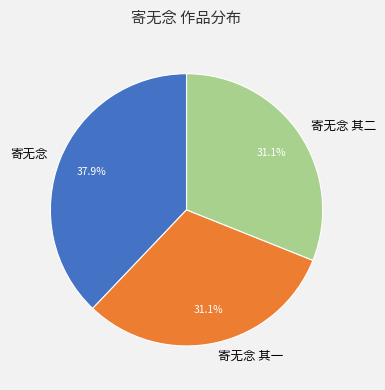

Is it true that 寄无念 其一 is 37% of the pie?

False